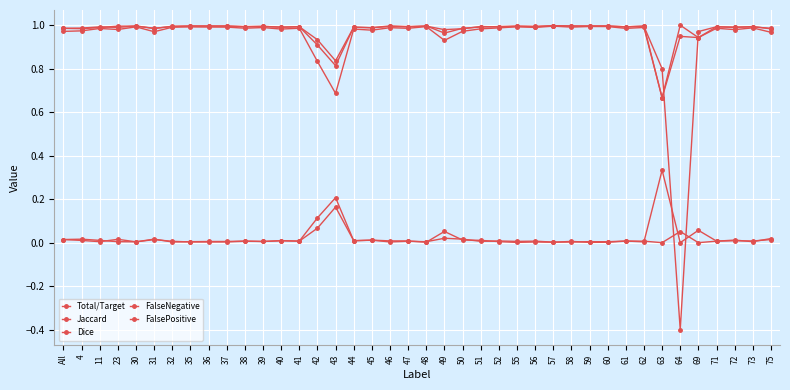

What position from the right is 71?

4